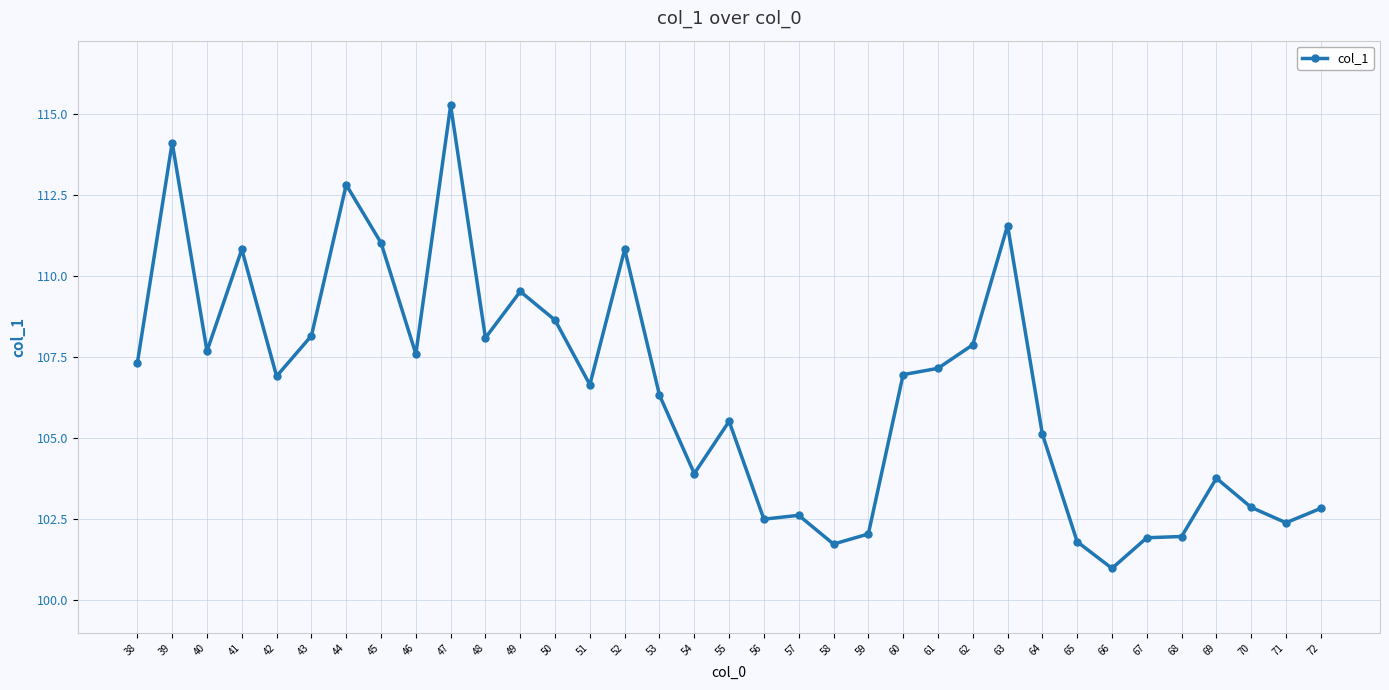

True or false: the data shows 174.5 at 61.

False